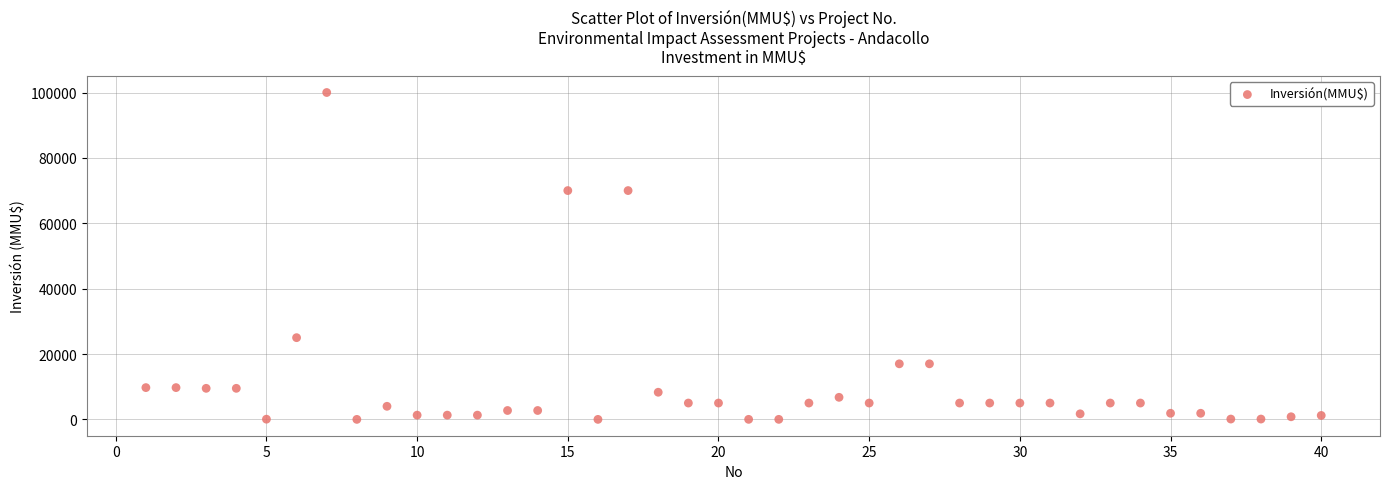

What is the range of Y values (max minus min)?

100000